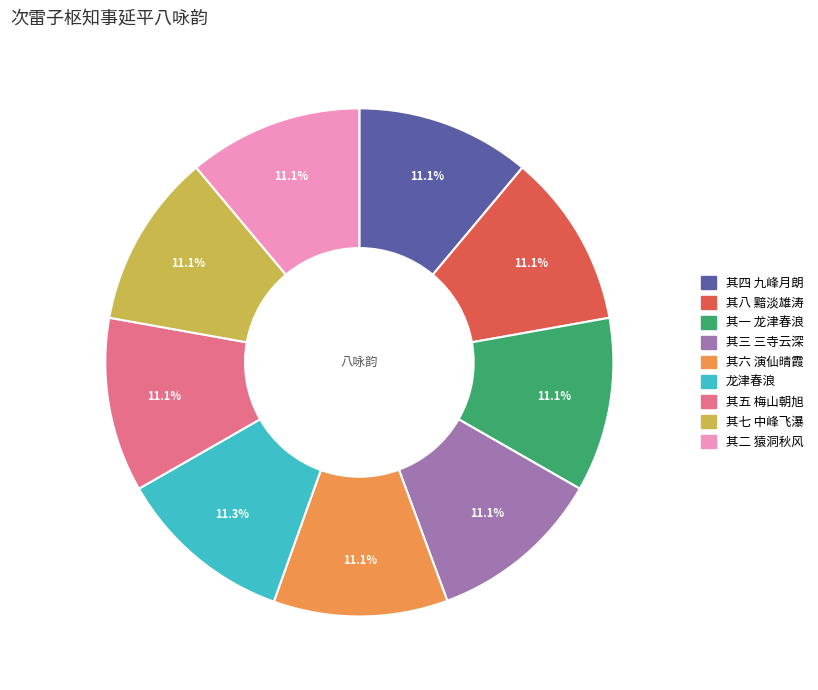

Is there any slice that represents more than half of the pie?

No